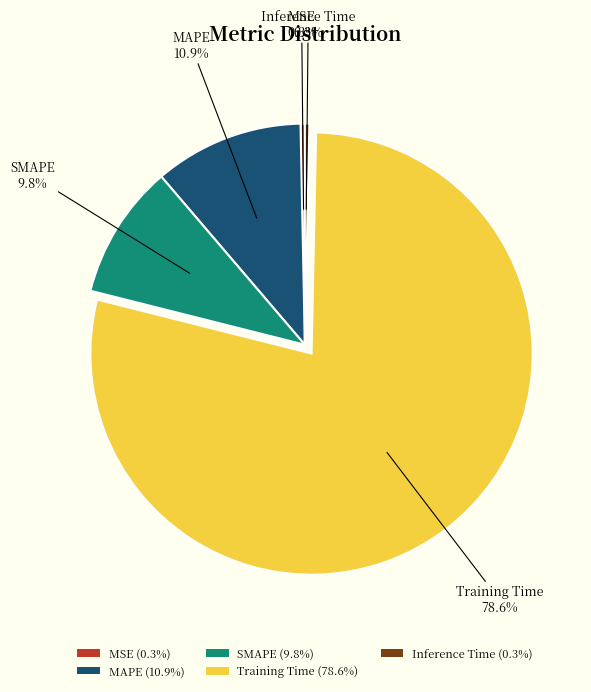

How many segments does this pie chart have?

5